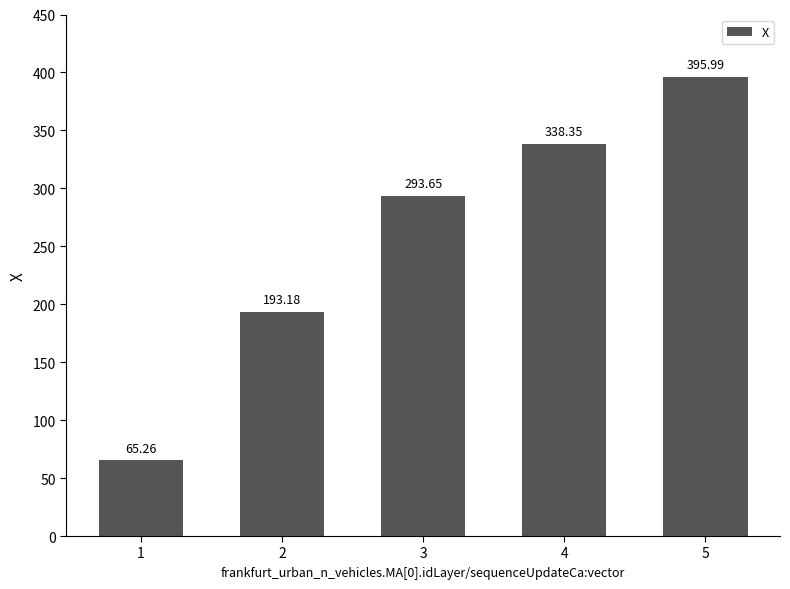

What is the difference between the values at 4 and 5?

57.6